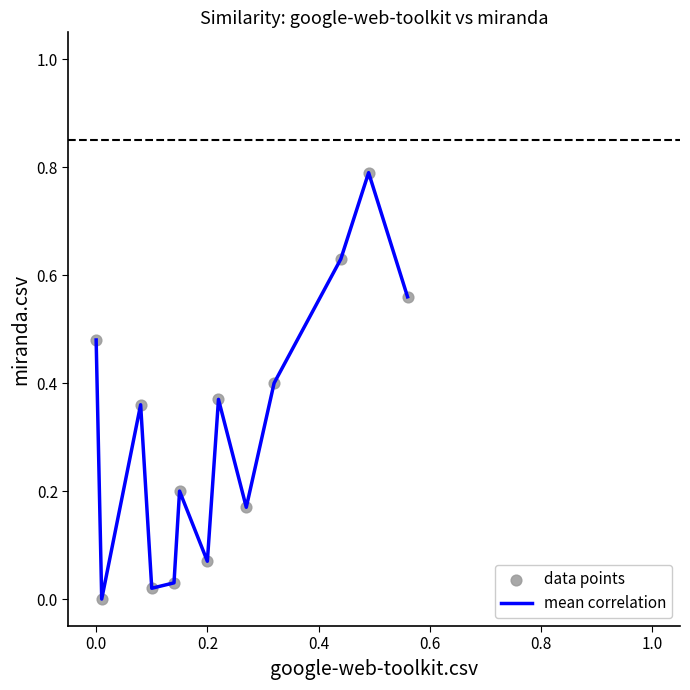

What is the difference between the maximum and minimum values?

0.8